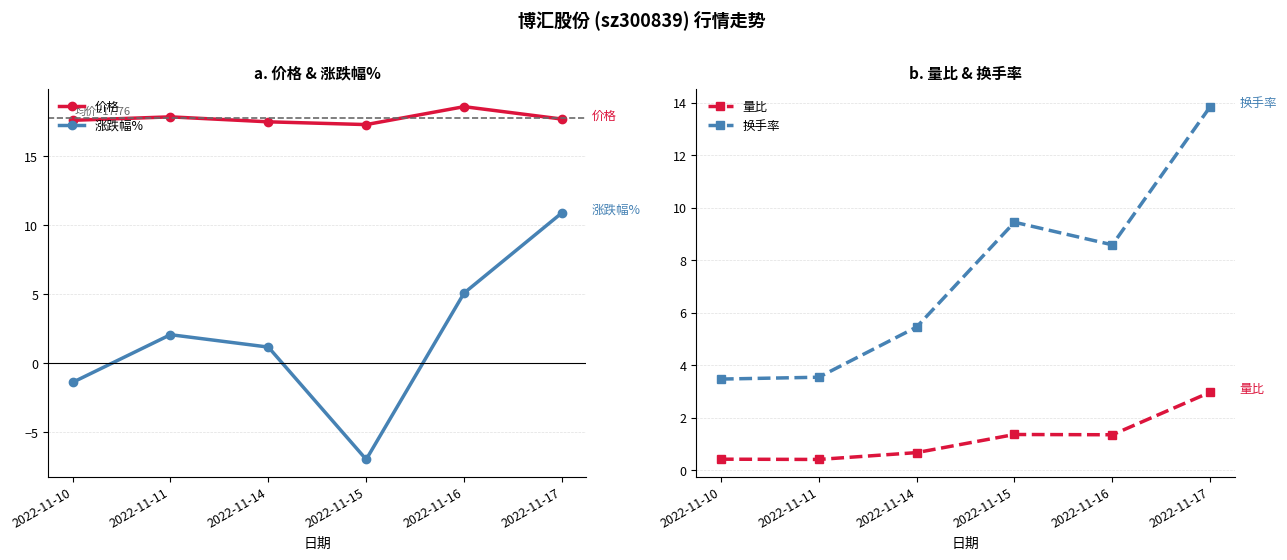

Which series has the largest total across all categories?

价格